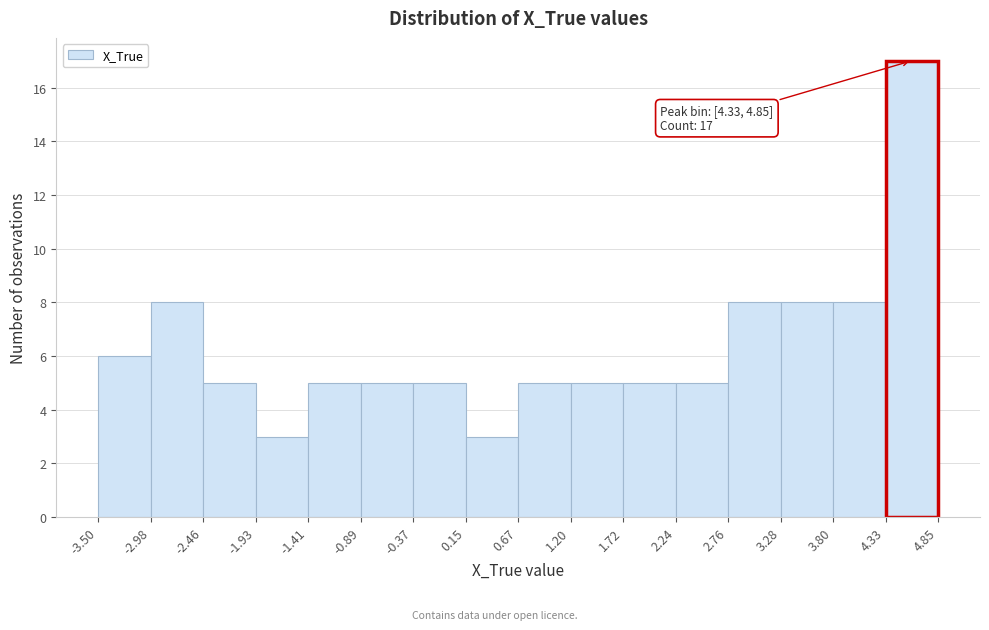

Which range on the x-axis has the tallest bar?

4.33 to 4.85